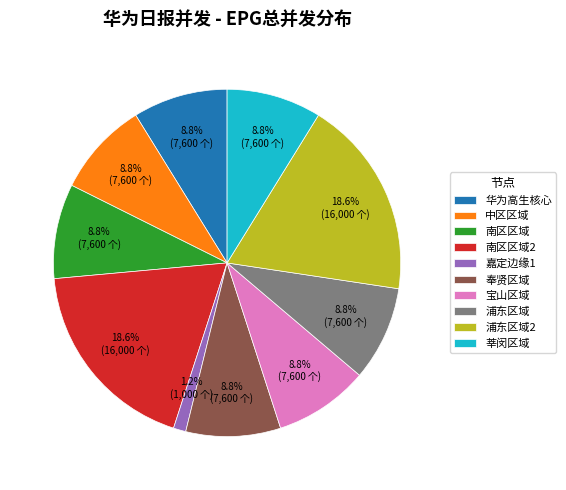

How many segments does this pie chart have?

10